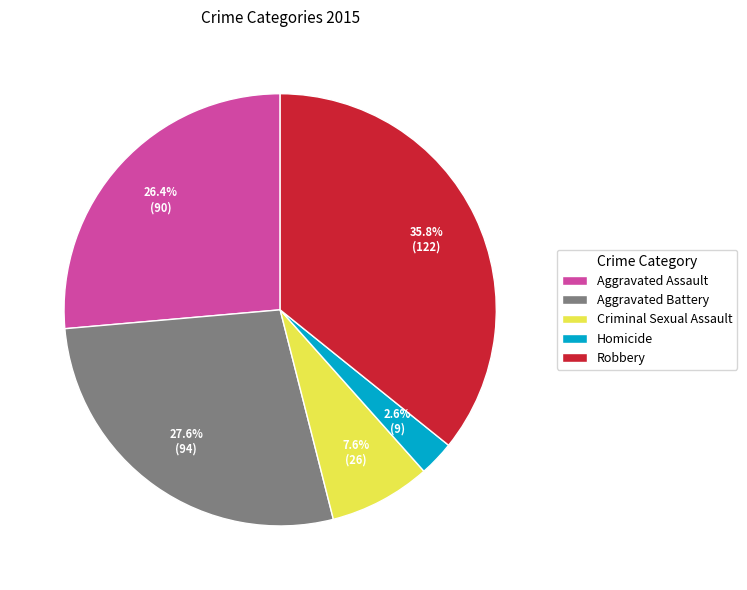

Do Aggravated Battery and Criminal Sexual Assault together represent more than half of the pie?

No